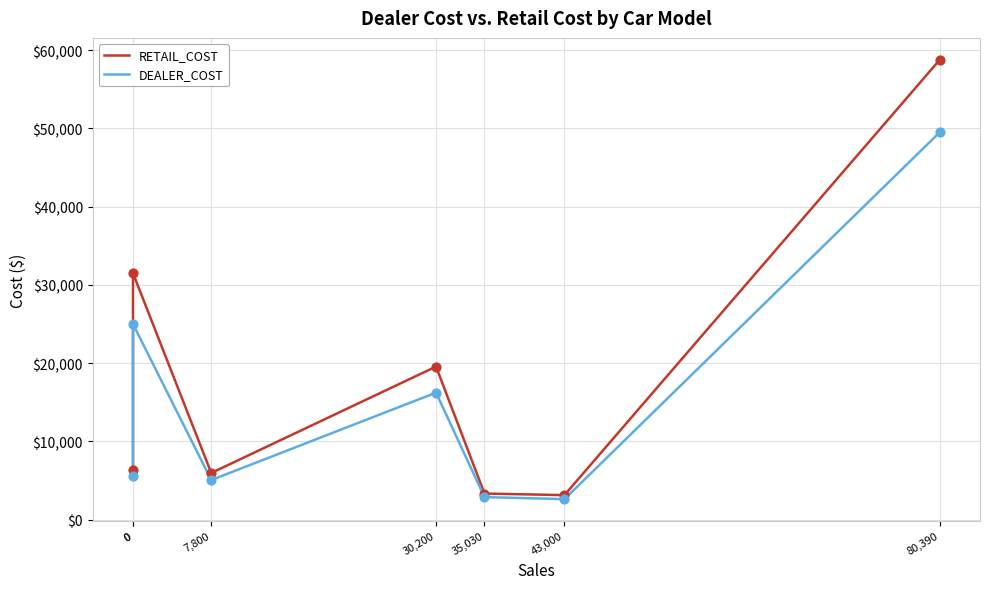

Is the value of RETAIL_COST at 7,800 greater than the value of DEALER_COST at 35,030?

Yes